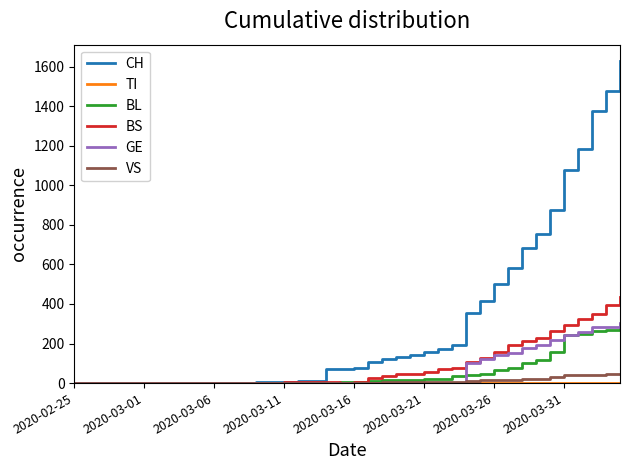

What is the maximum value for VS?

46